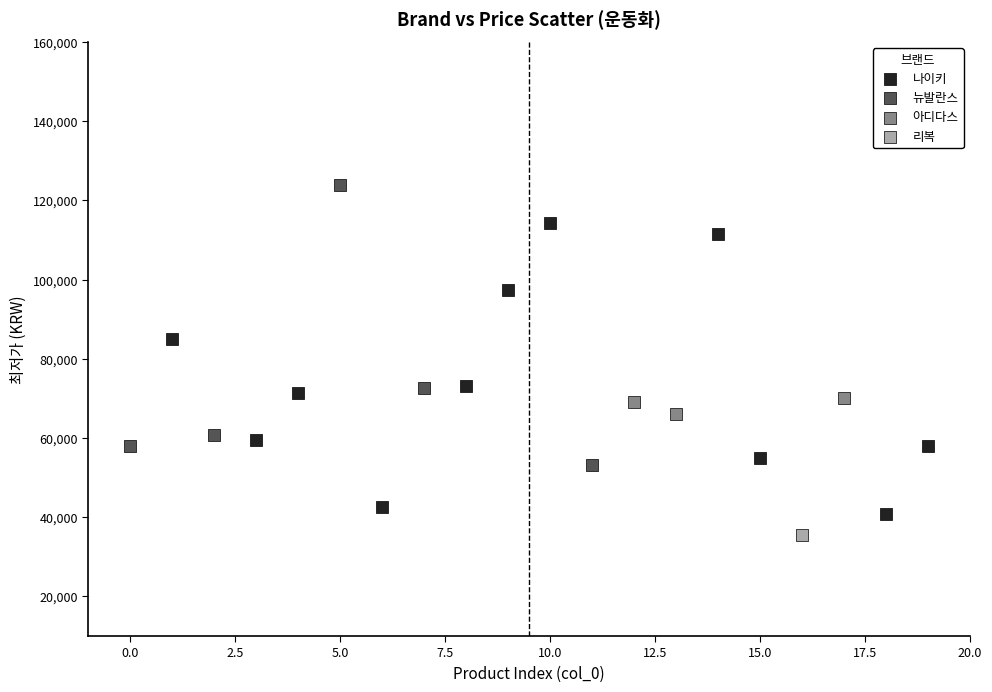

Which series contains the highest Y value?

뉴발란스